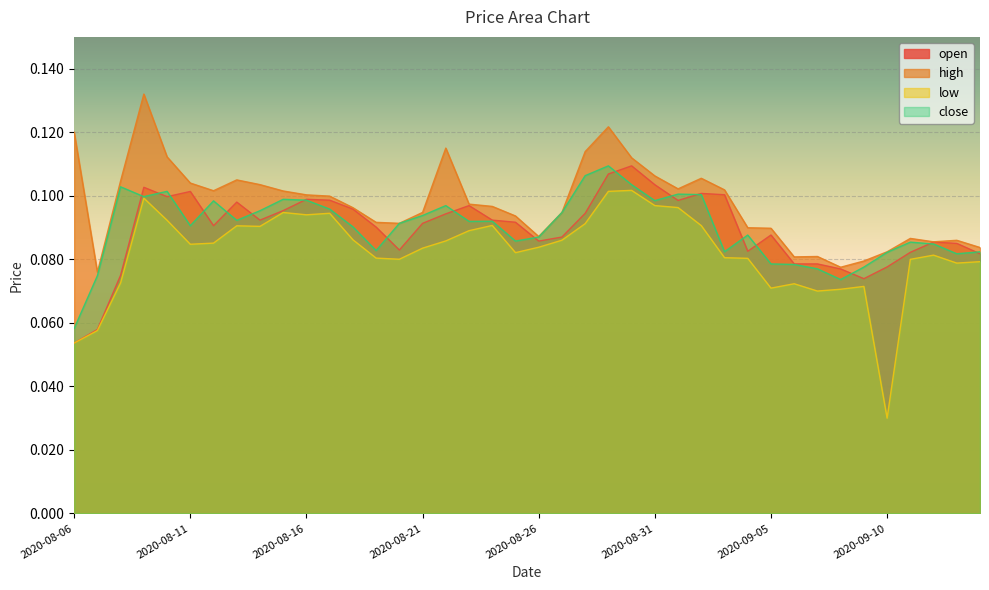

Which series ends up on top after the final intersection of close and open?

close